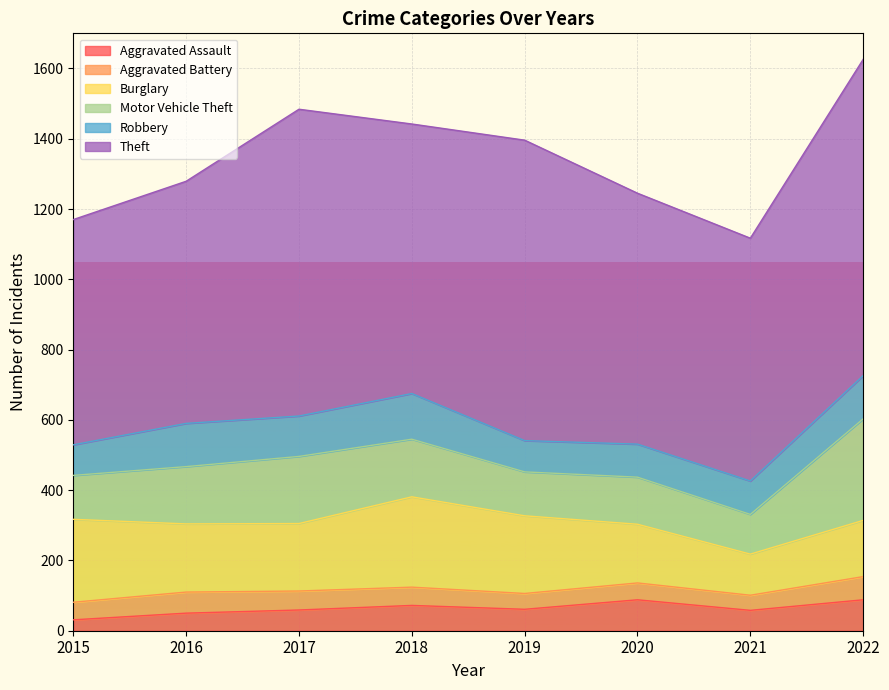

Reading left to right, list all the values displayed in this chart.

Aggravated Assault: 2015=31	2016=50	2017=59	2018=72	2019=61	2020=88	2021=58	2022=88
Aggravated Battery: 2015=50	2016=60	2017=54	2018=52	2019=45	2020=48	2021=43	2022=66
Burglary: 2015=236	2016=194	2017=192	2018=257	2019=221	2020=167	2021=117	2022=160
Motor Vehicle Theft: 2015=125	2016=163	2017=191	2018=164	2019=125	2020=134	2021=113	2022=289
Robbery: 2015=87	2016=123	2017=115	2018=130	2019=89	2020=94	2021=95	2022=123
Theft: 2015=641	2016=689	2017=873	2018=767	2019=855	2020=714	2021=691	2022=900